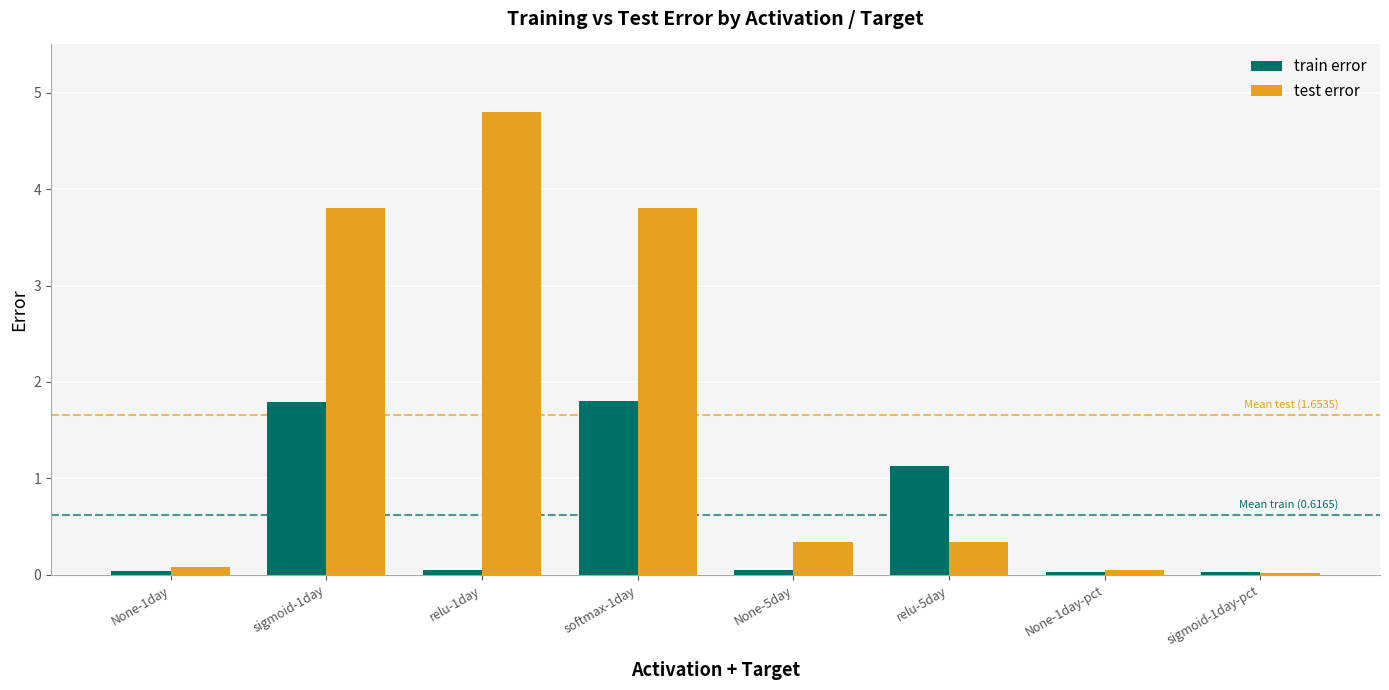

How many categories are shown in the chart?

8